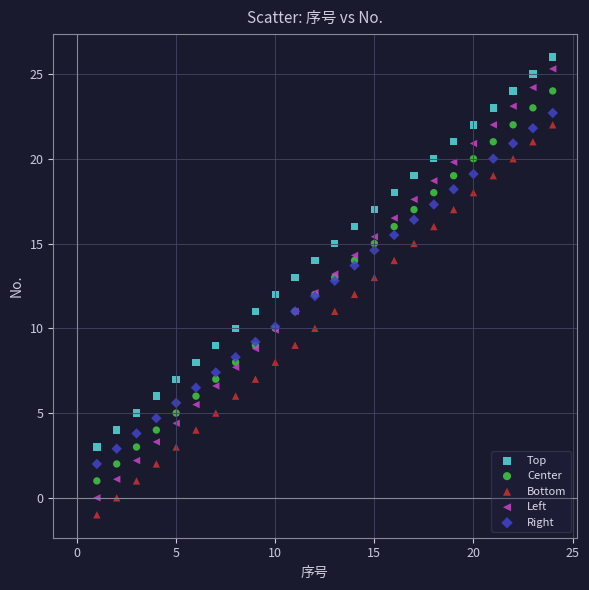

Which series has the widest spread of Y values?

Left